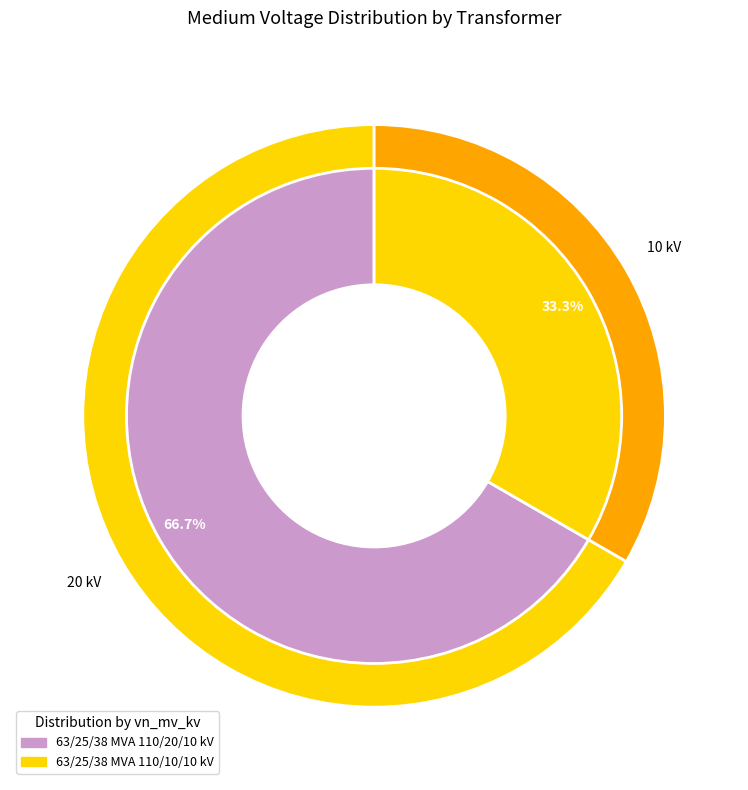

To the nearest percent, what is the difference between the largest and smallest slice percentages?

33%